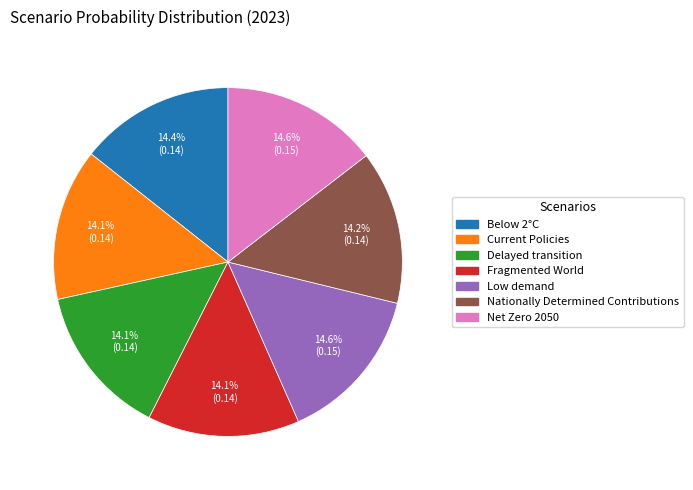

Does Net Zero 2050 account for over 50% of the chart?

No